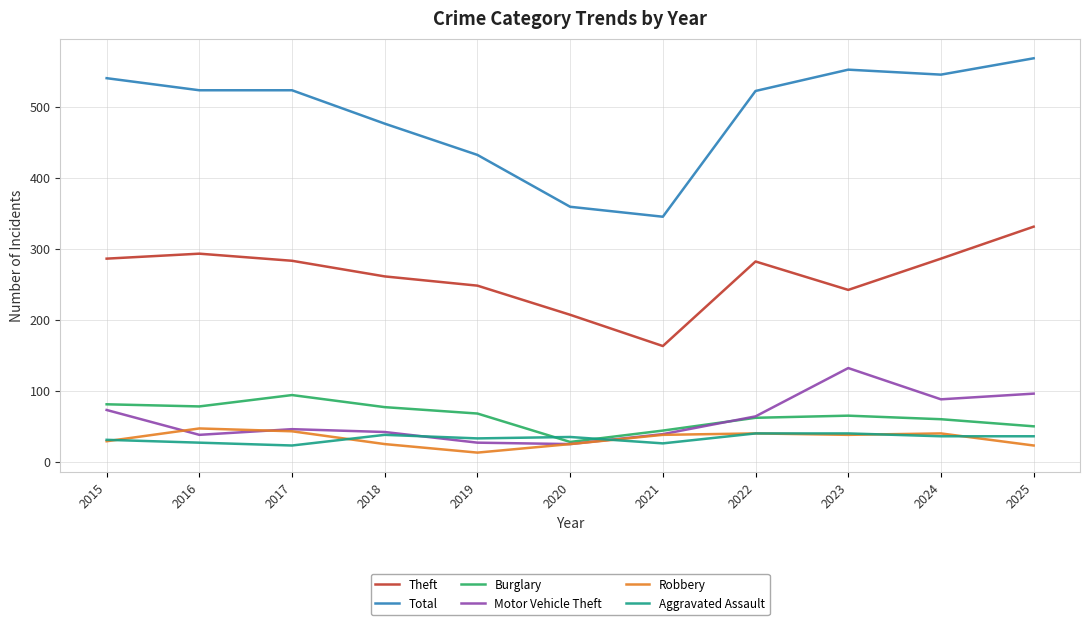

Where do Burglary and Aggravated Assault first cross each other?

2019 and 2020